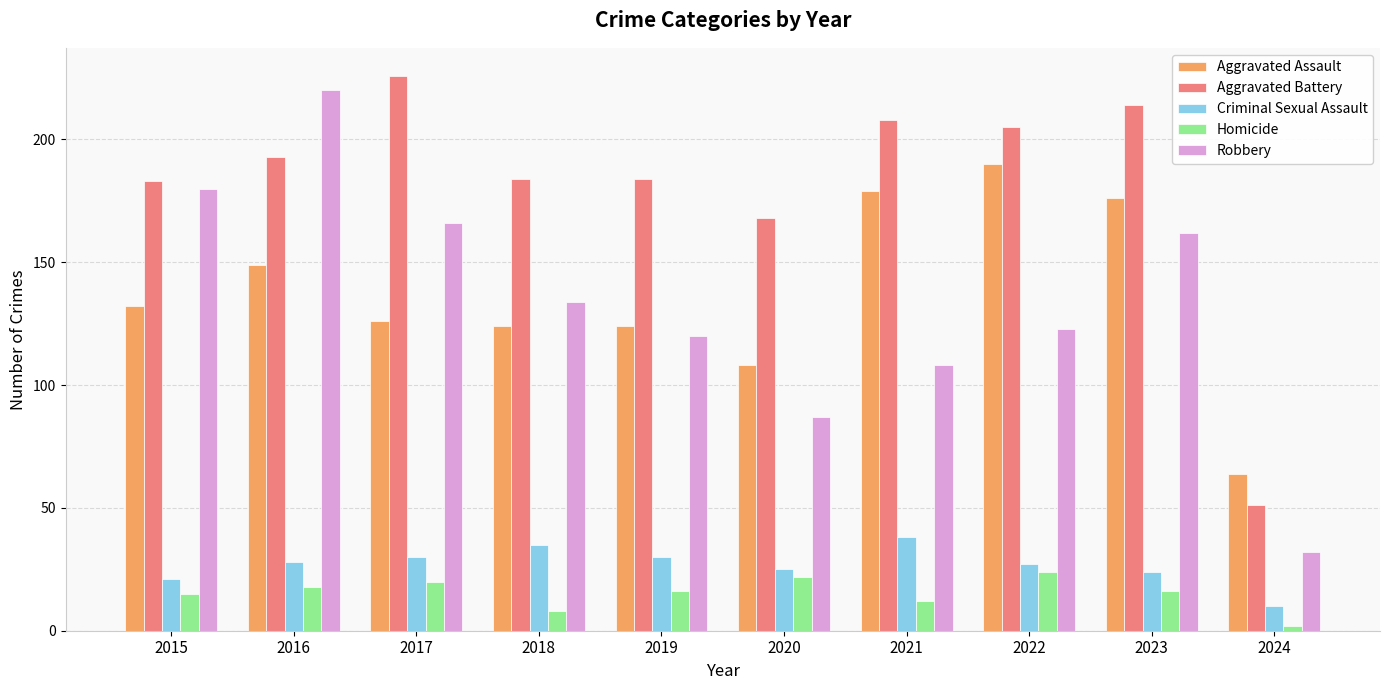

What is the minimum value for Criminal Sexual Assault?

10